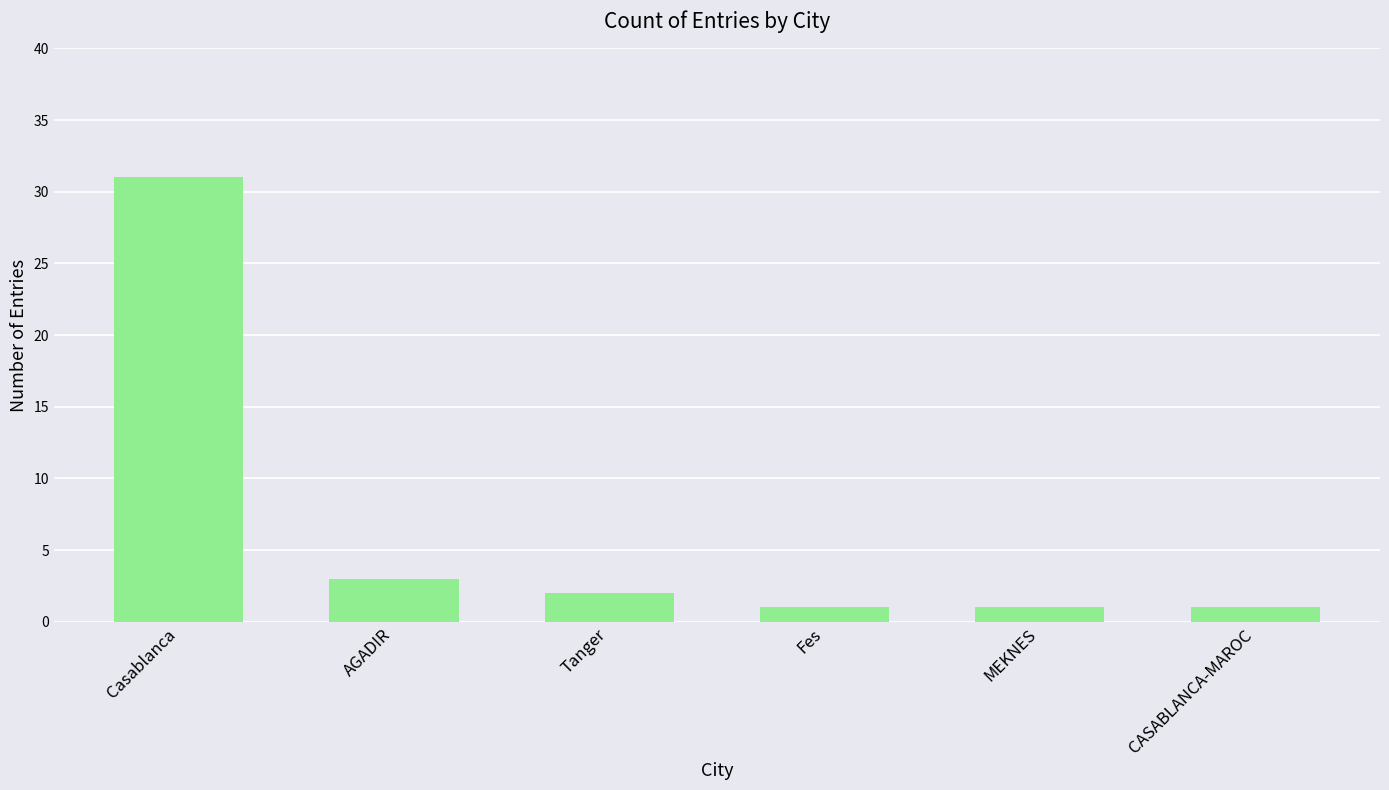

Approximately how many times larger is the value at Casablanca compared to MEKNES?

31.0